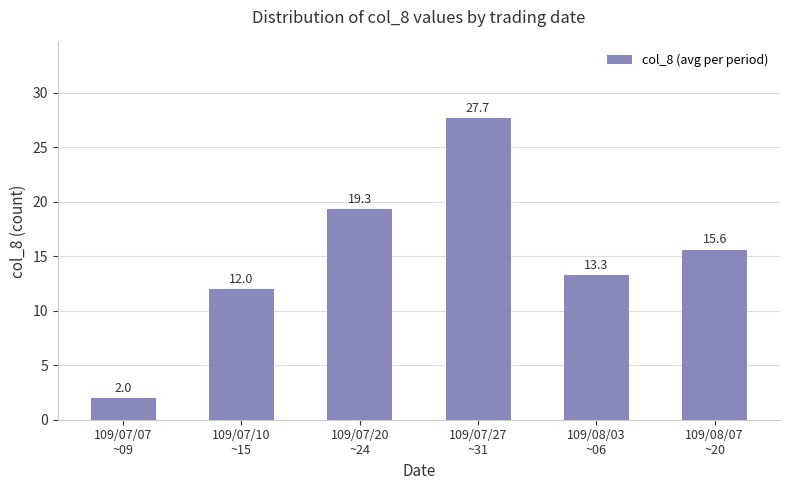

What is the difference between the second highest and minimum values?

17.3